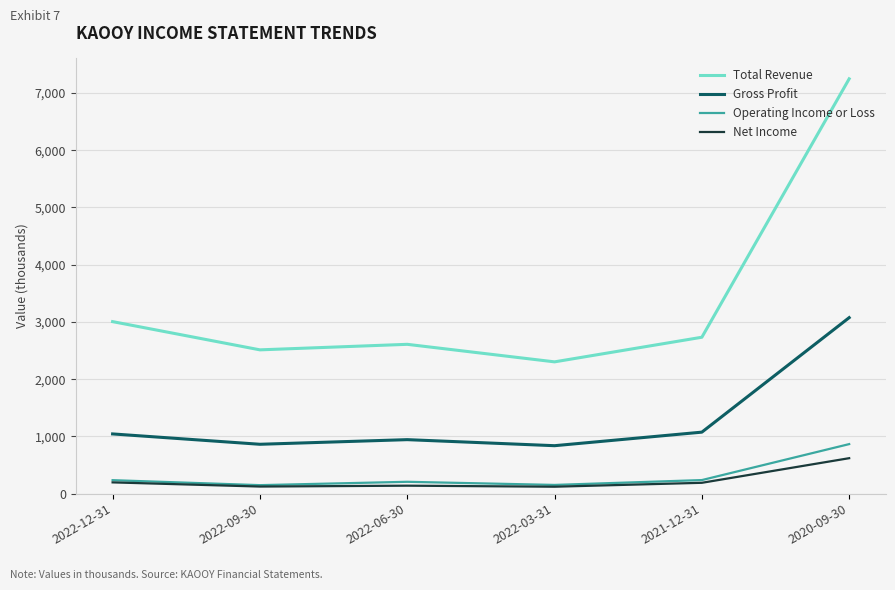

At 2020-09-30, list the series in order from largest to smallest.

Total Revenue, Gross Profit, Operating Income or Loss, Net Income